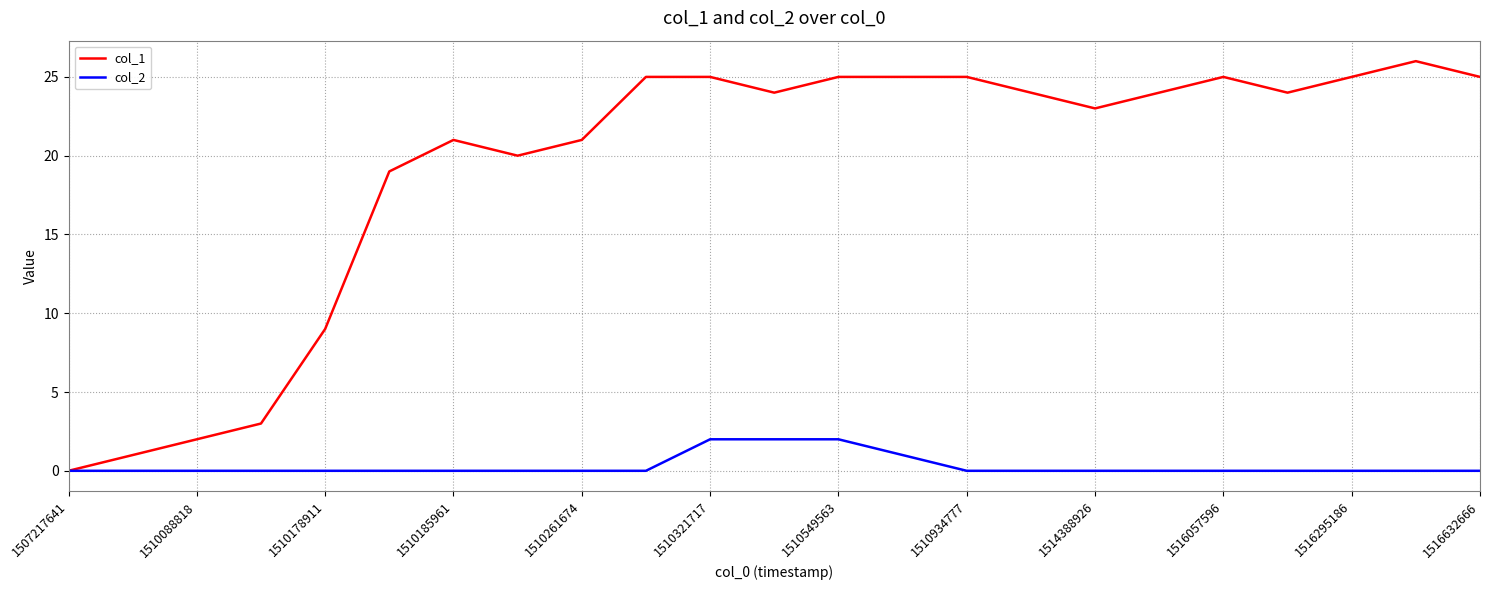

What is the maximum value shown in the chart?

26